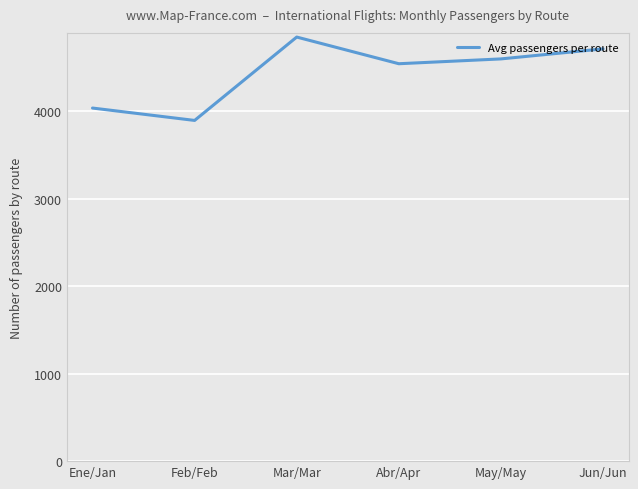

The value at Mar/Mar is 8120.3. True or false?

False